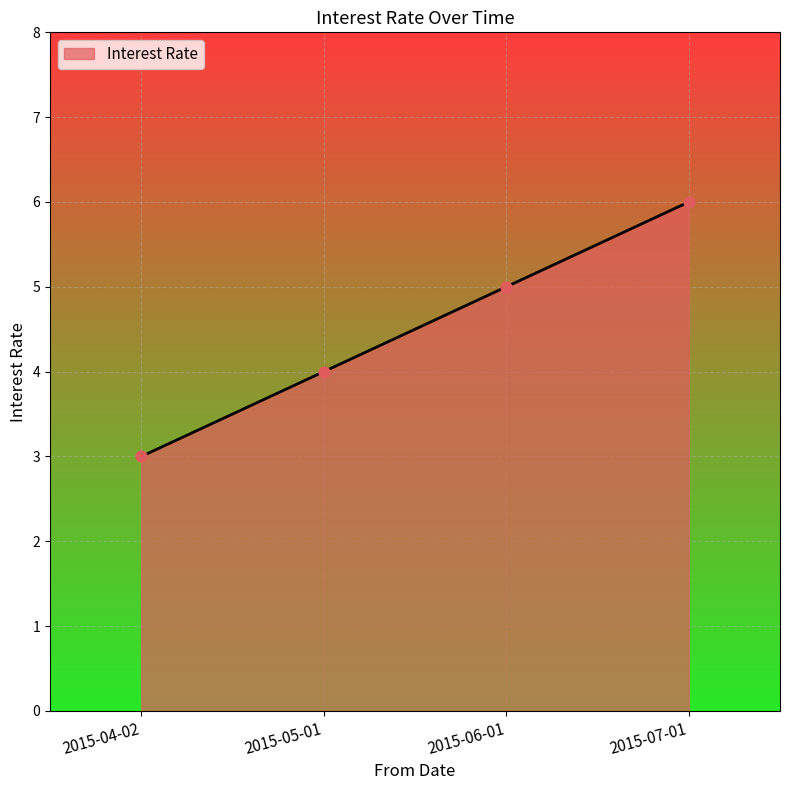

Between 2015-04-02 and 2015-05-01, which is larger?

2015-05-01